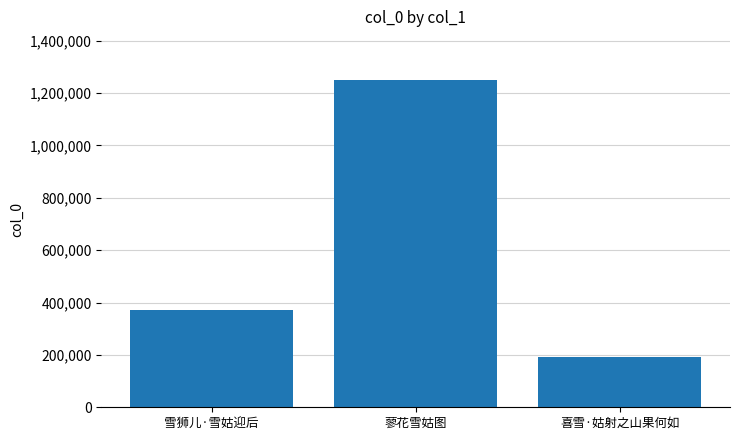

Reading right to left, extract all data points from this chart.

喜雪·姑射之山果何如=191180	蓼花雪姑图=1248719	雪狮儿·雪姑迎后=370984